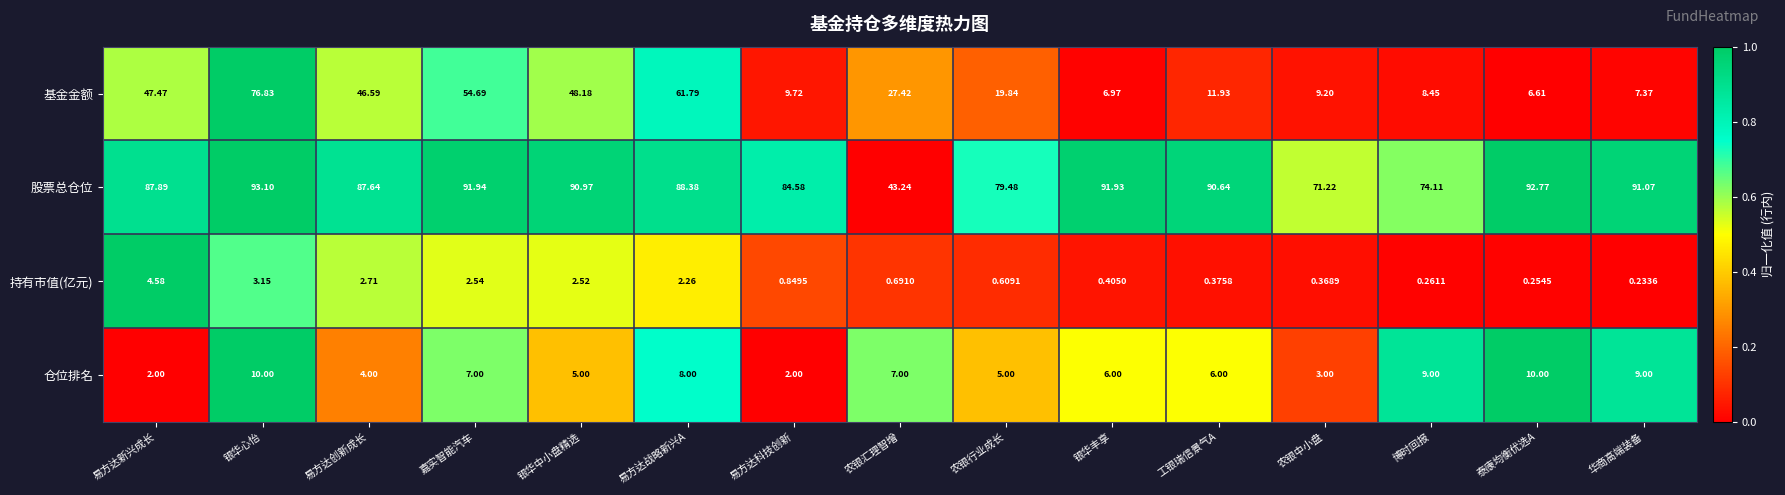

Which series has the largest total across all categories?

股票总仓位